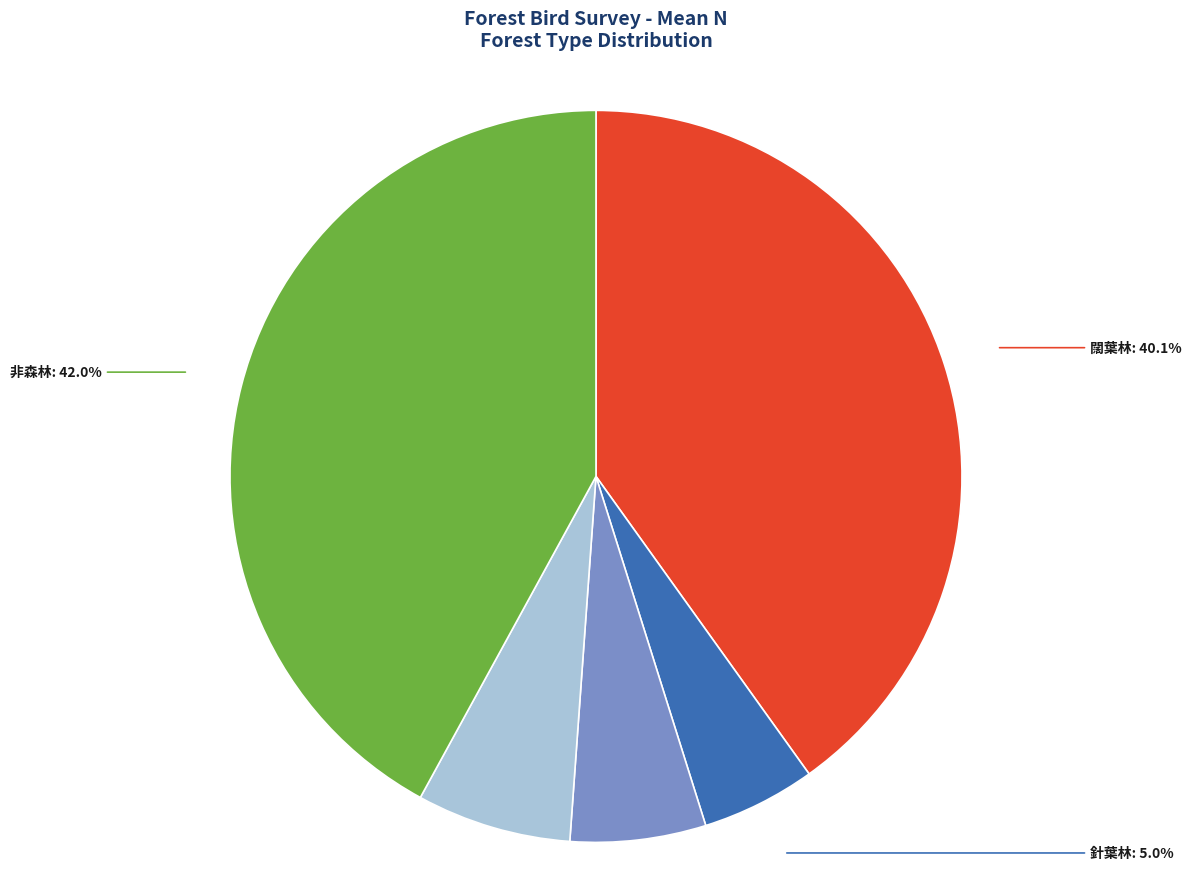

Do 針葉林 and 竹林 together represent more than half of the pie?

No